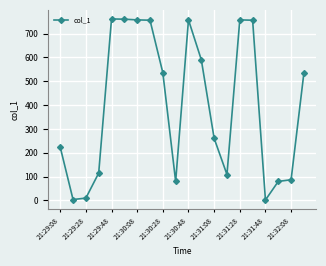

What is the maximum value shown in the chart?

761.5